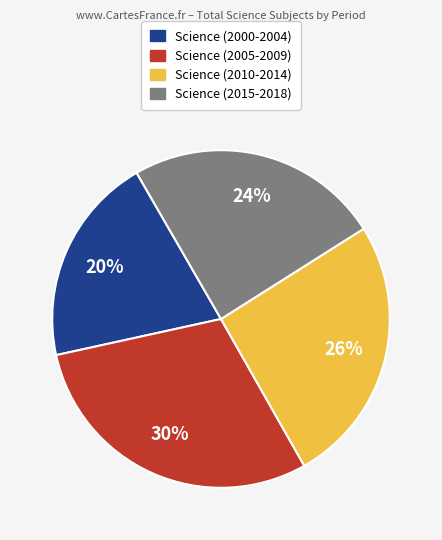

Is it true that Science (2000-2004) is 20% of the pie?

True